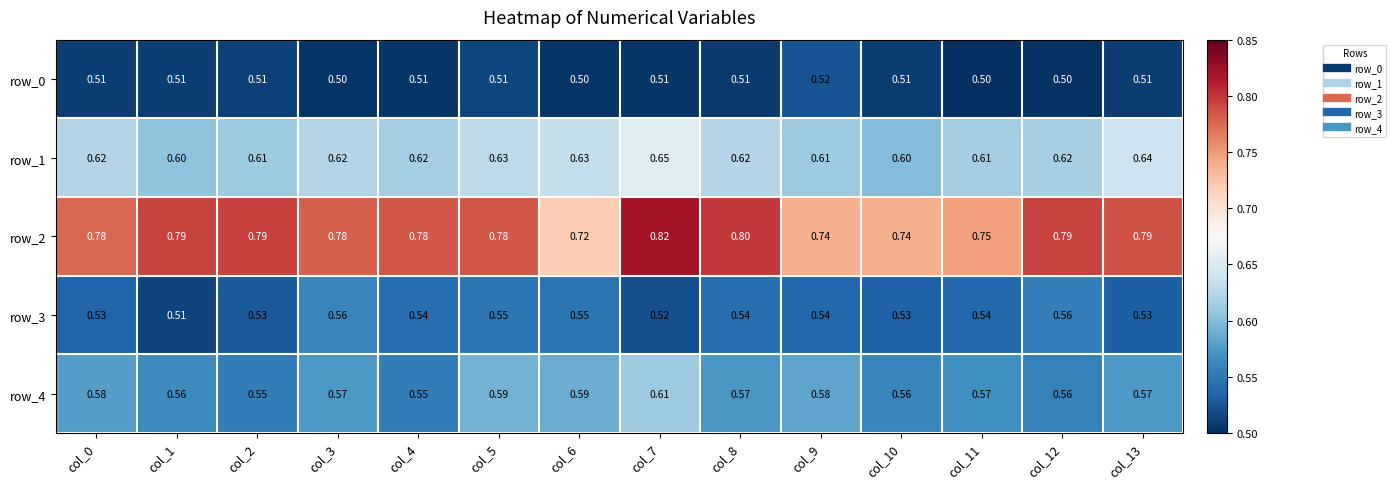

The row_1 series shows 0.6 at col_13. True or false?

True